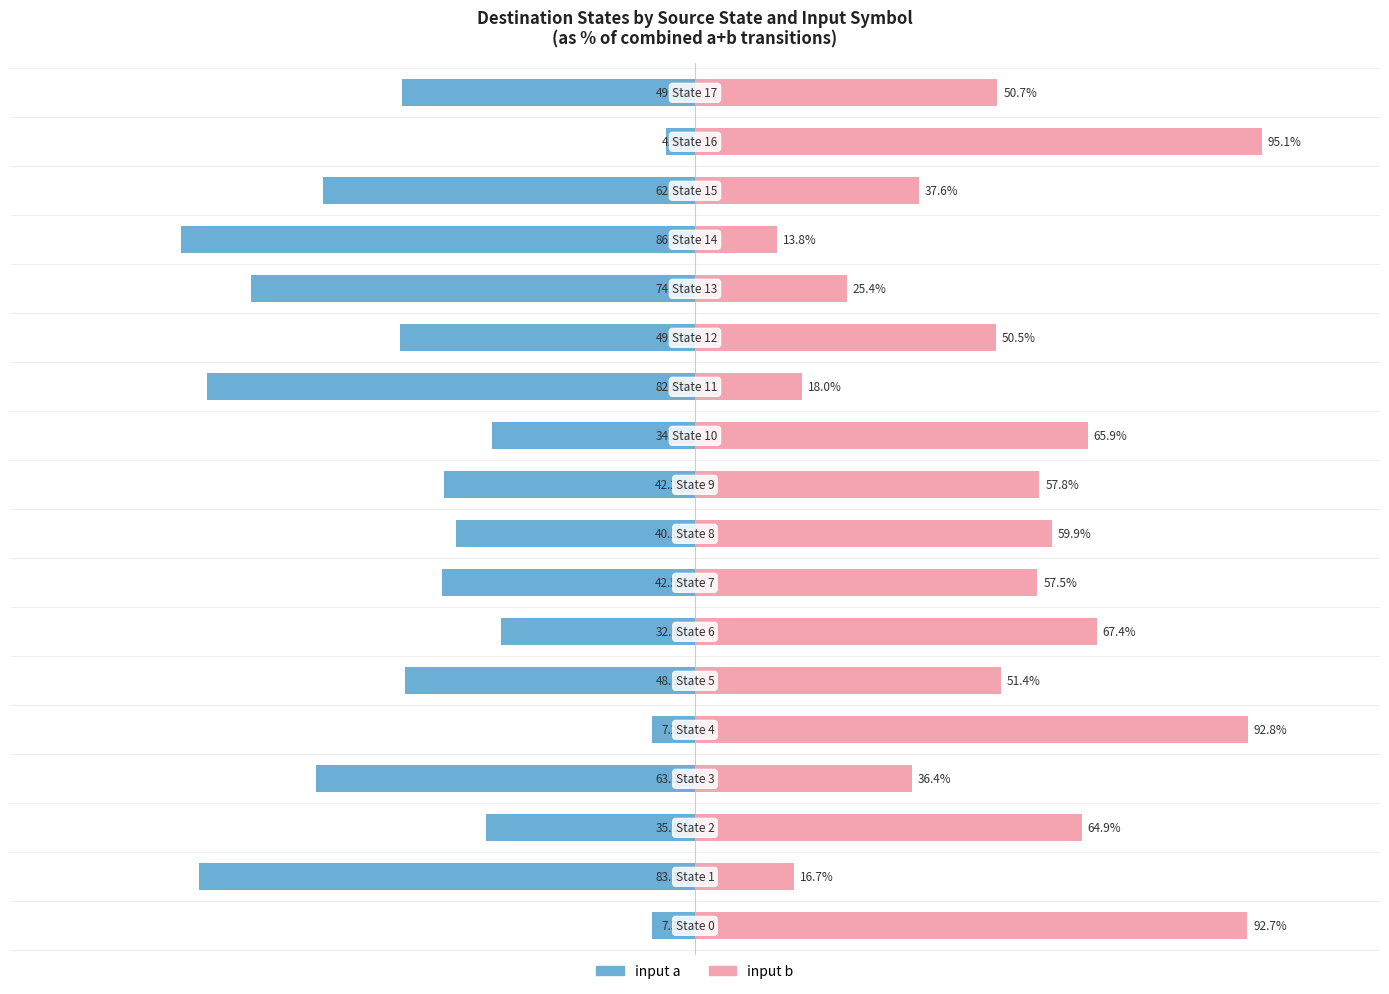

What are all the series names shown in the legend?

input a, input b